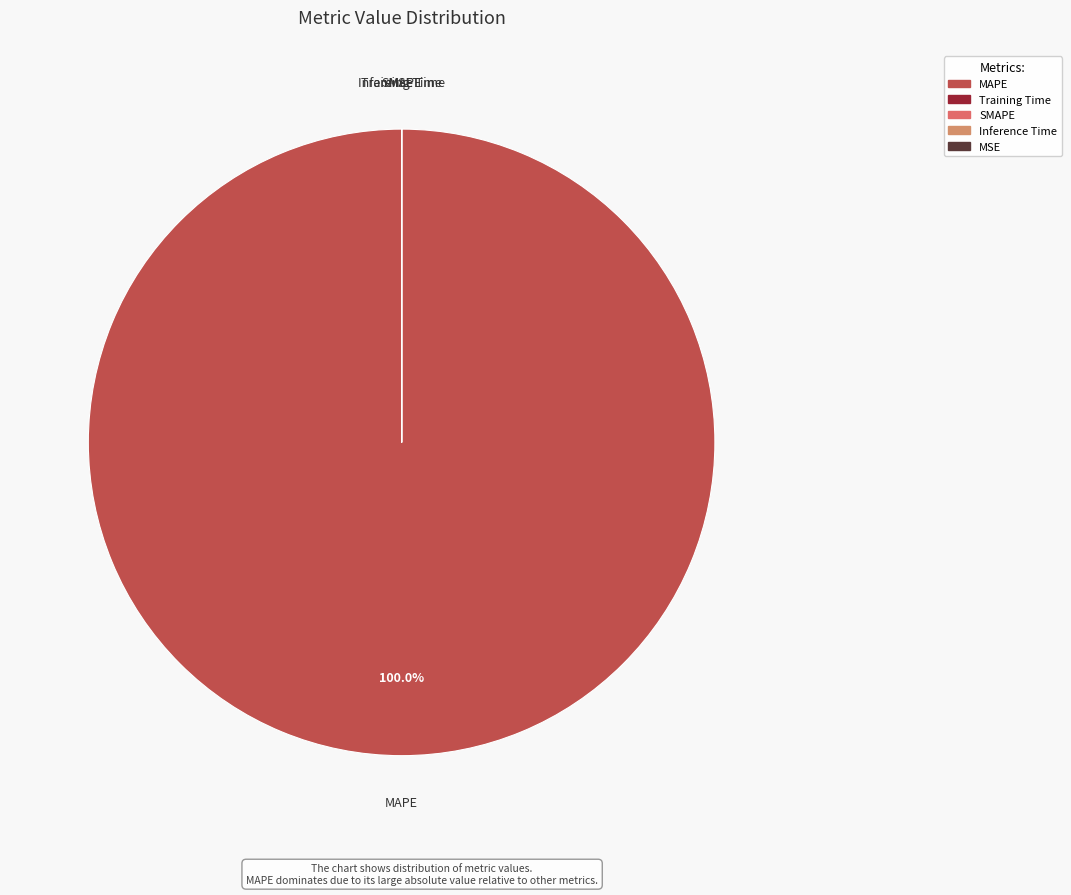

The MAPE slice represents 93% of the pie. True or false?

False